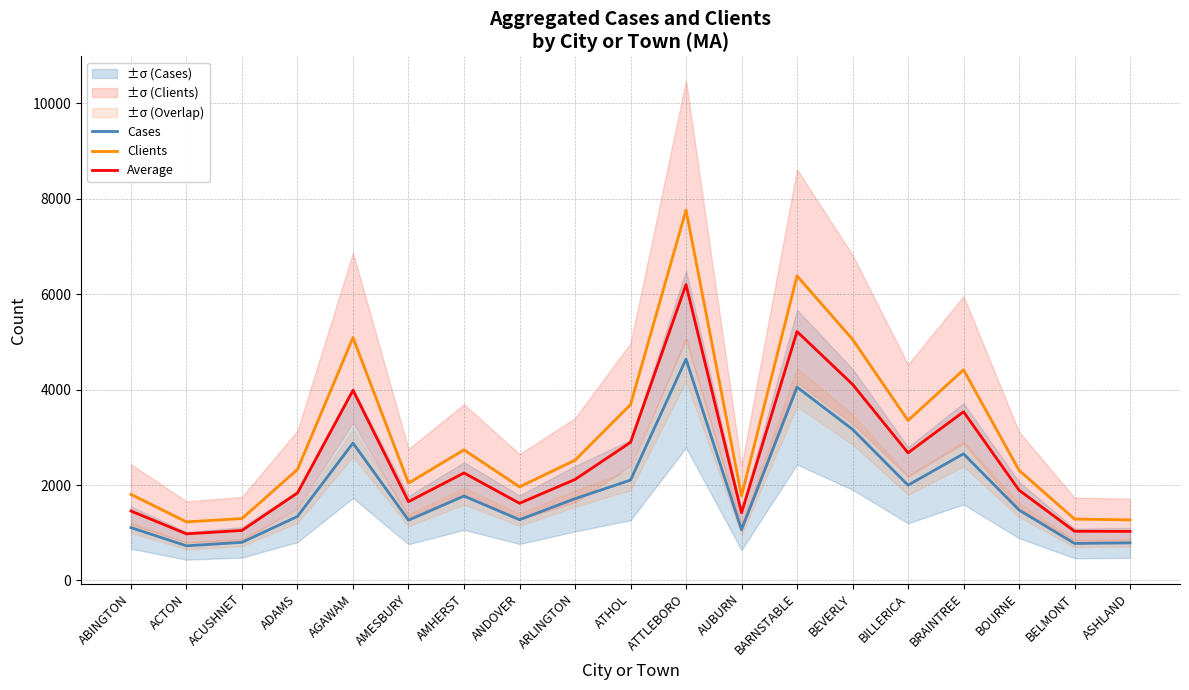

Rank the series by their average value, from lowest to highest.

Cases, Average, Clients